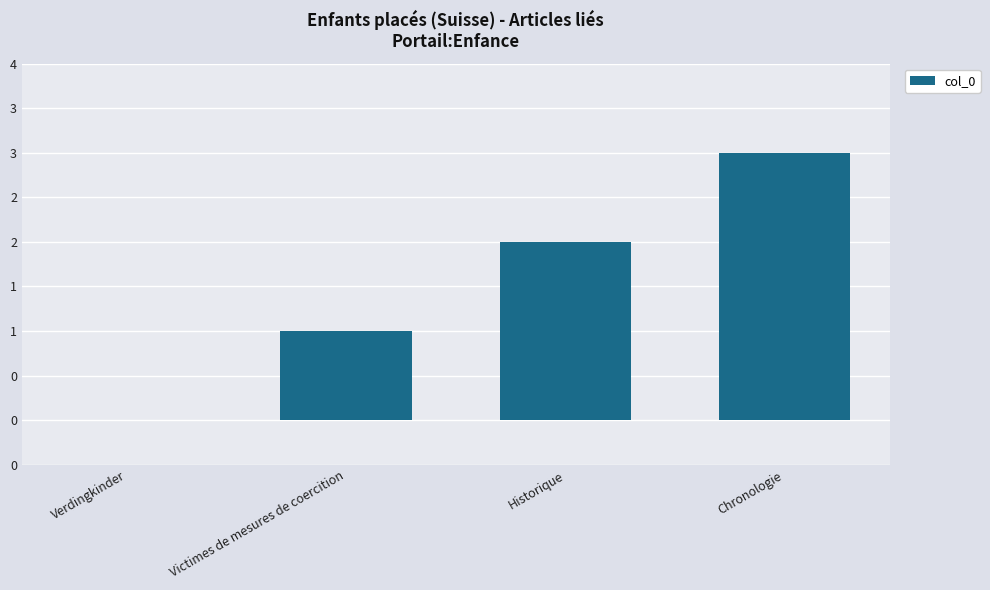

How many positive values are there?

3